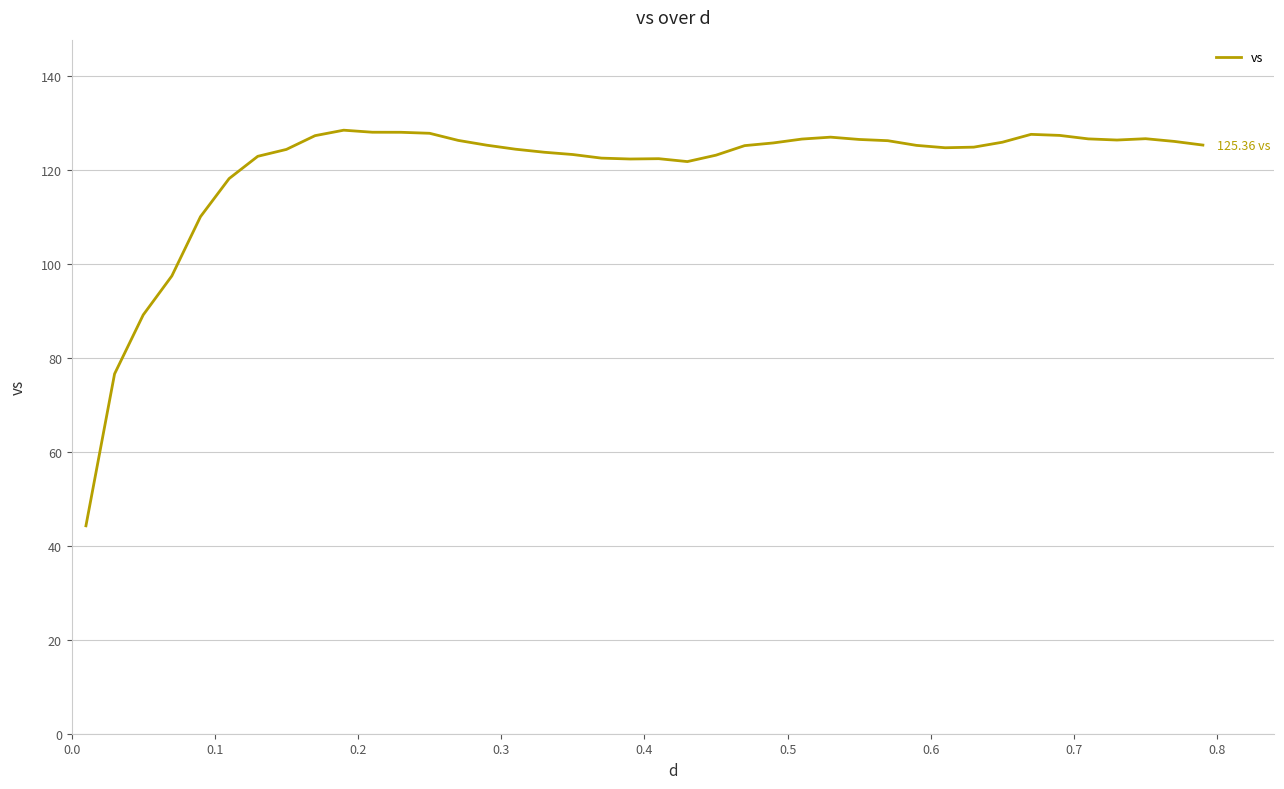

How many lines are shown in the chart?

1